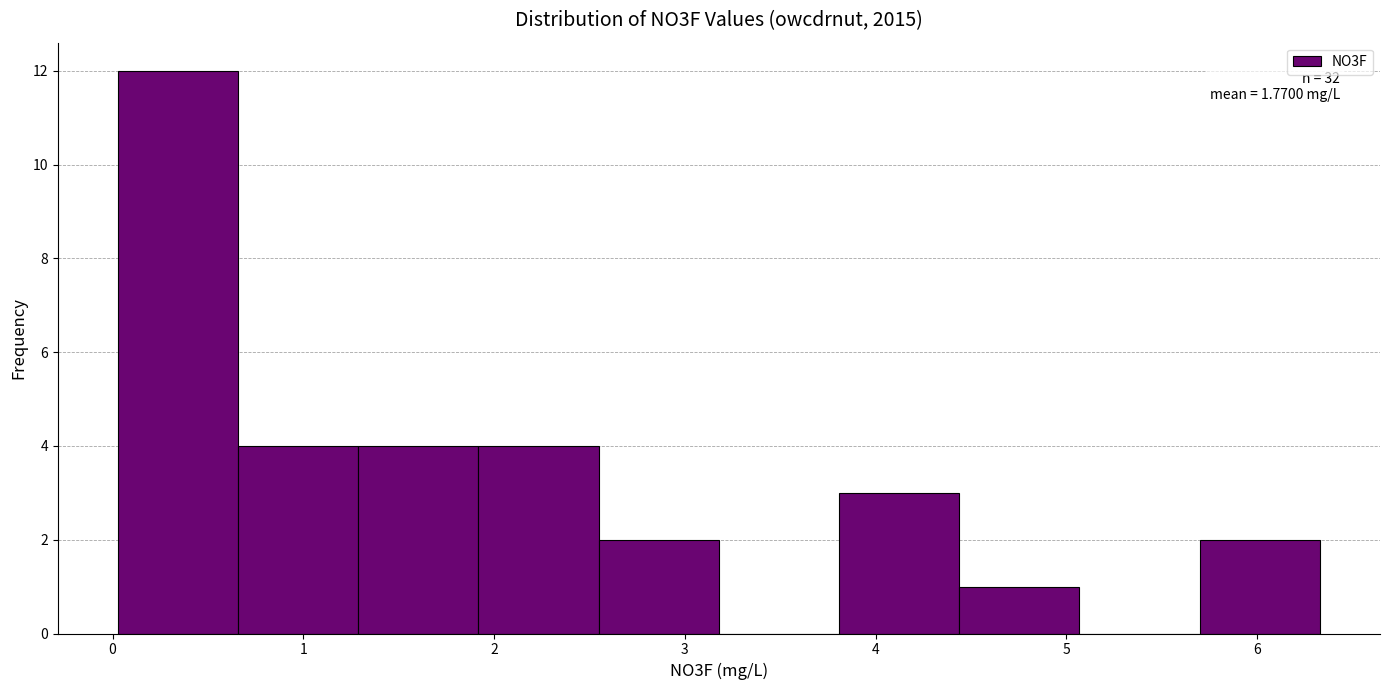

Which range on the x-axis has the tallest bar?

0.0 to 0.7